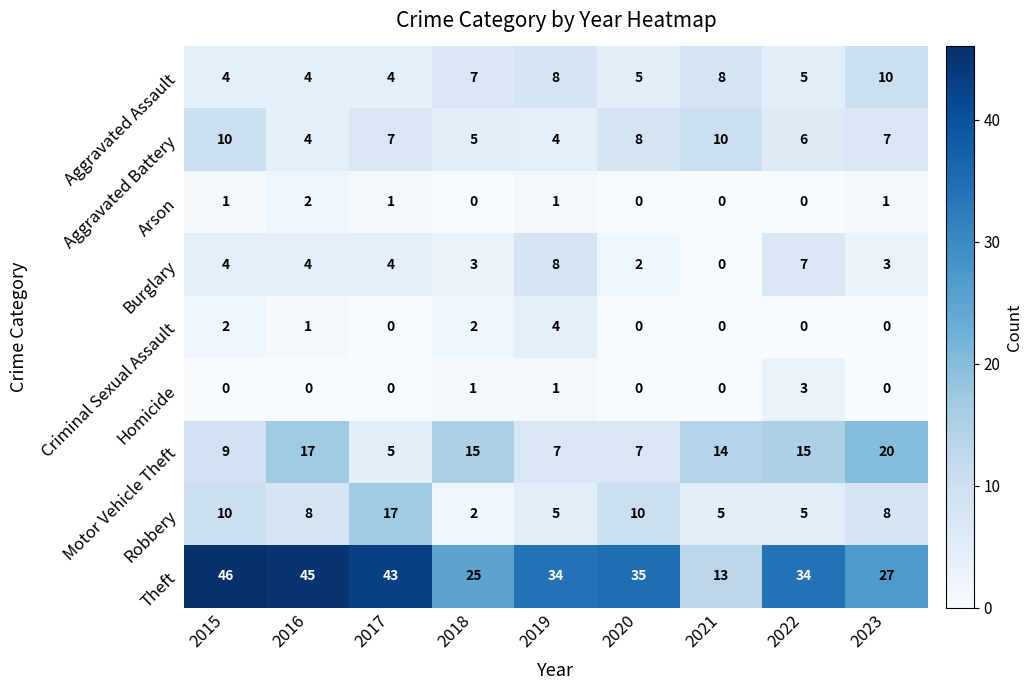

Which series has the largest range (max minus min)?

Theft